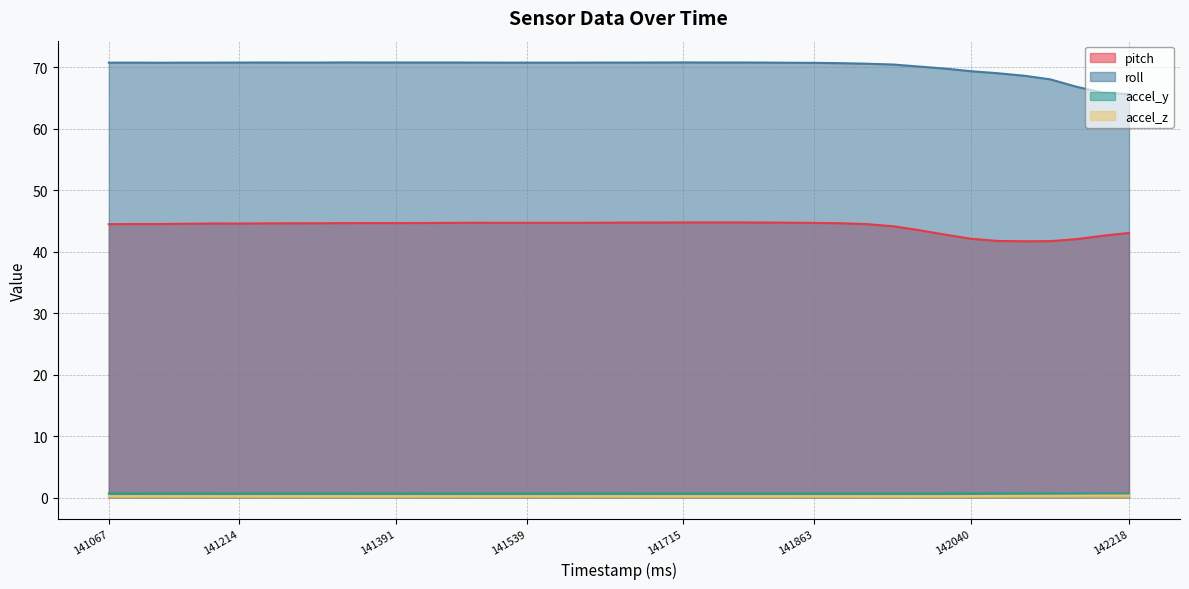

What is the greatest value displayed?

70.8